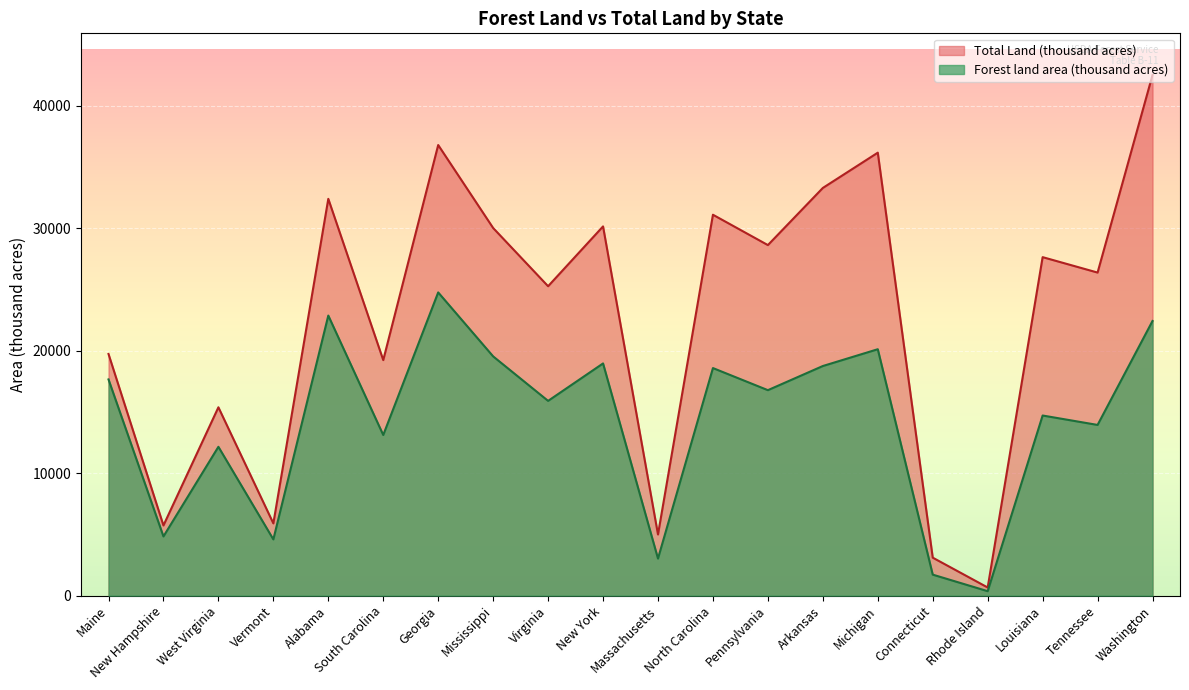

How many lines are shown in the chart?

2